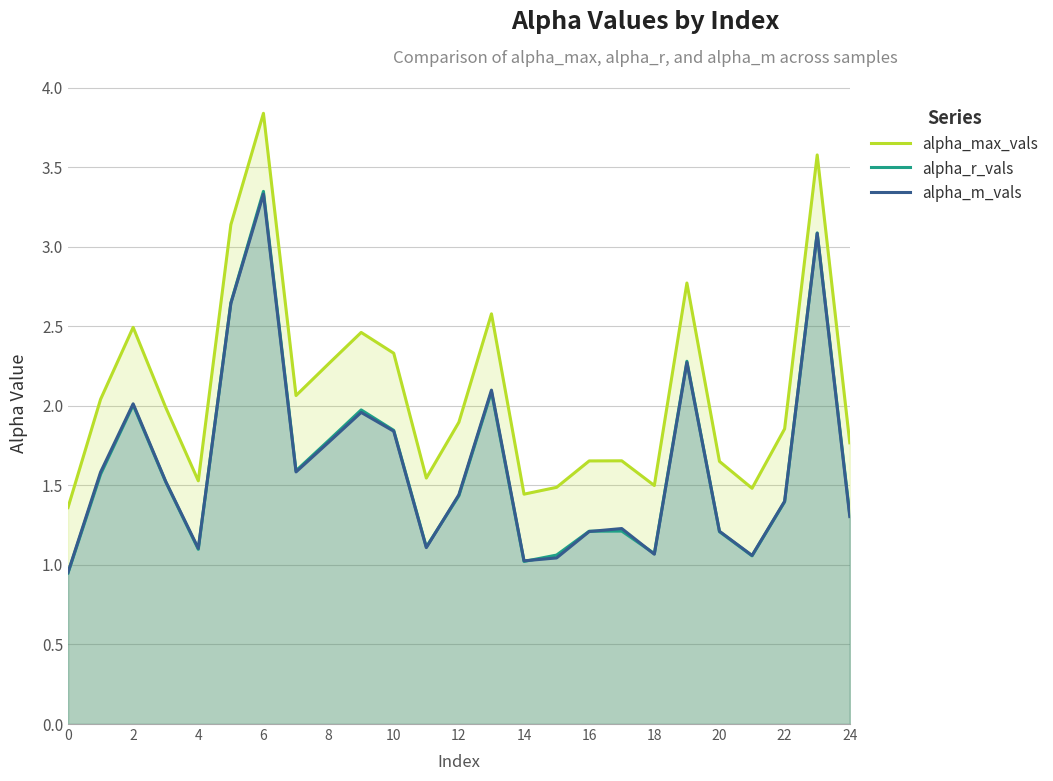

What is the total value across all series at 17?

4.1